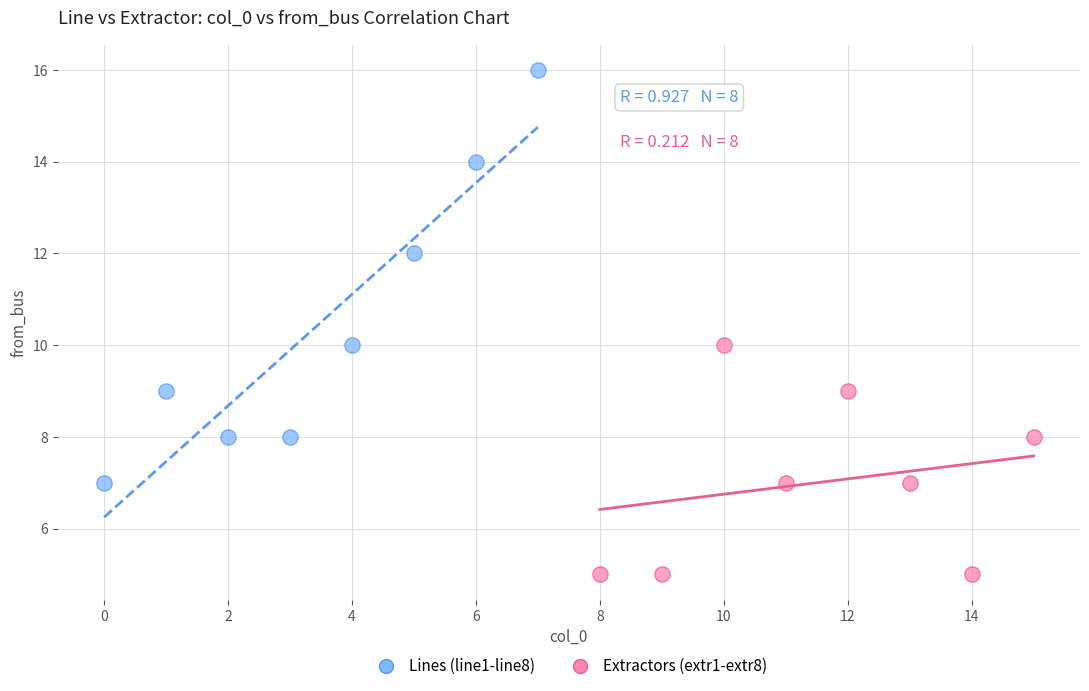

Which series contains the lowest Y value?

Extractors (extr1-extr8)